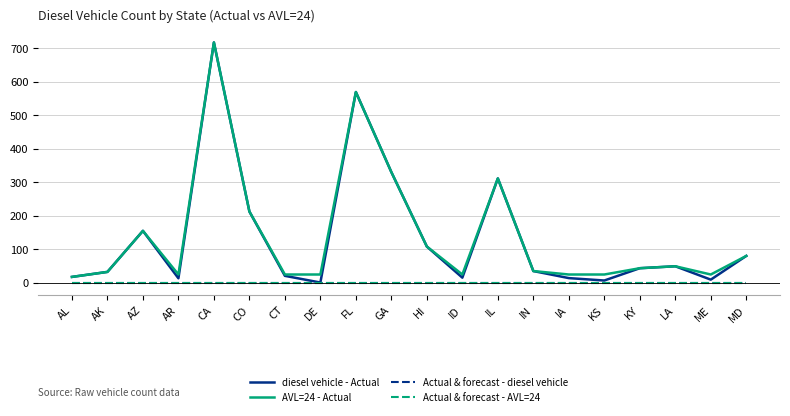

Which series has the largest total across all categories?

AVL=24 - Actual